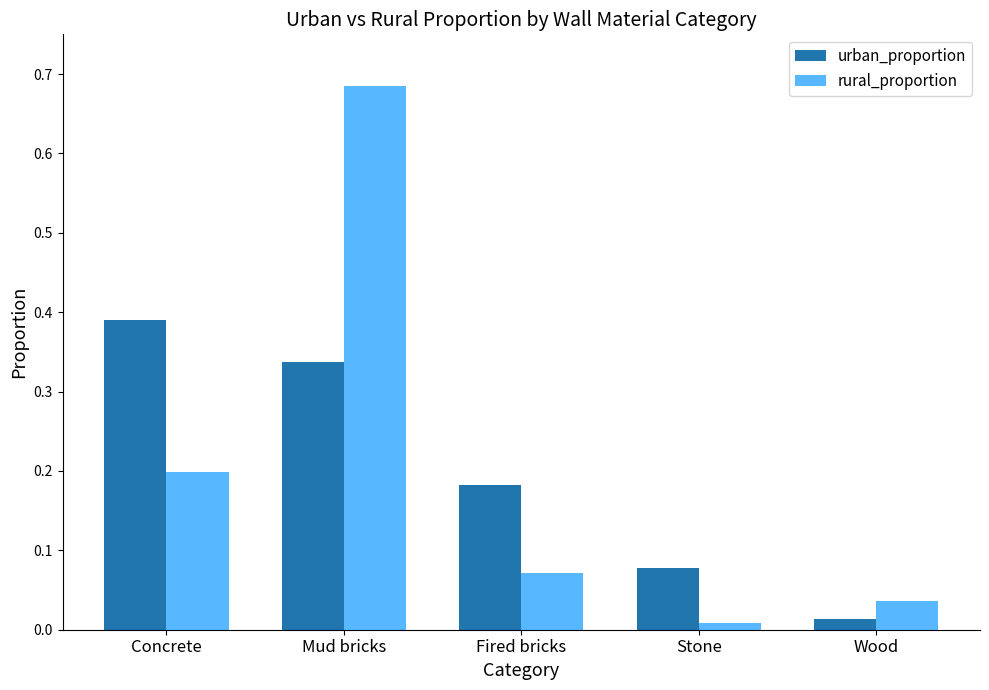

Which series changed the most between Concrete and Wood?

urban_proportion